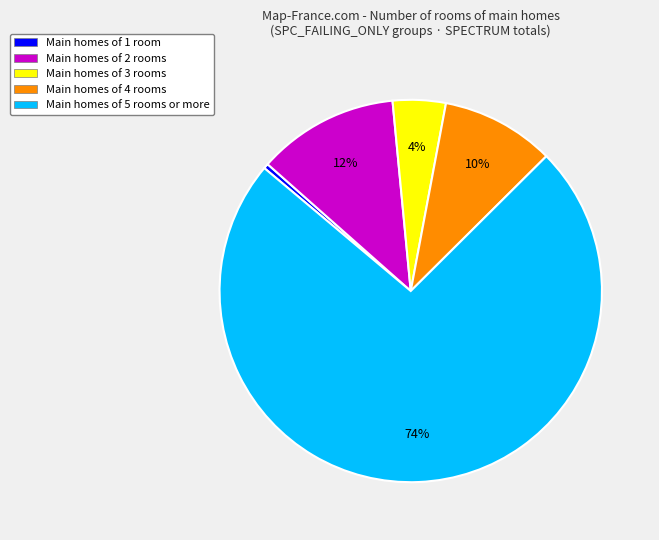

To the nearest percent, what is the average slice percentage?

20%